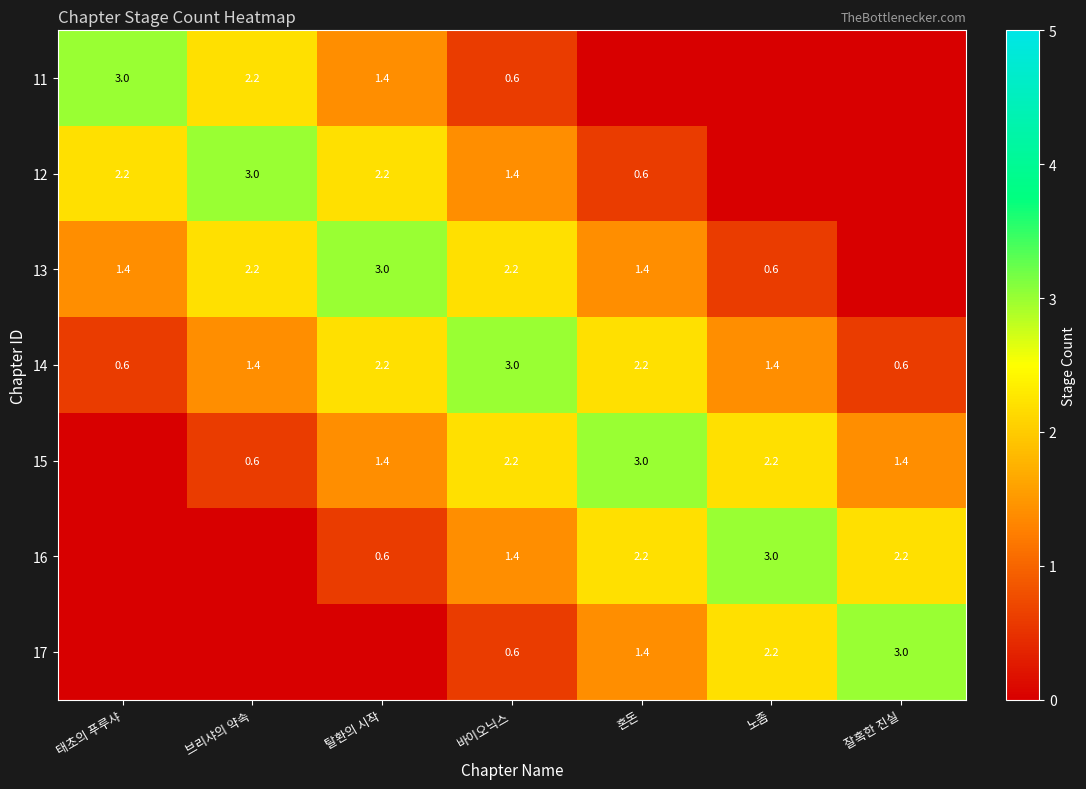

What is the minimum value for 14?

0.6